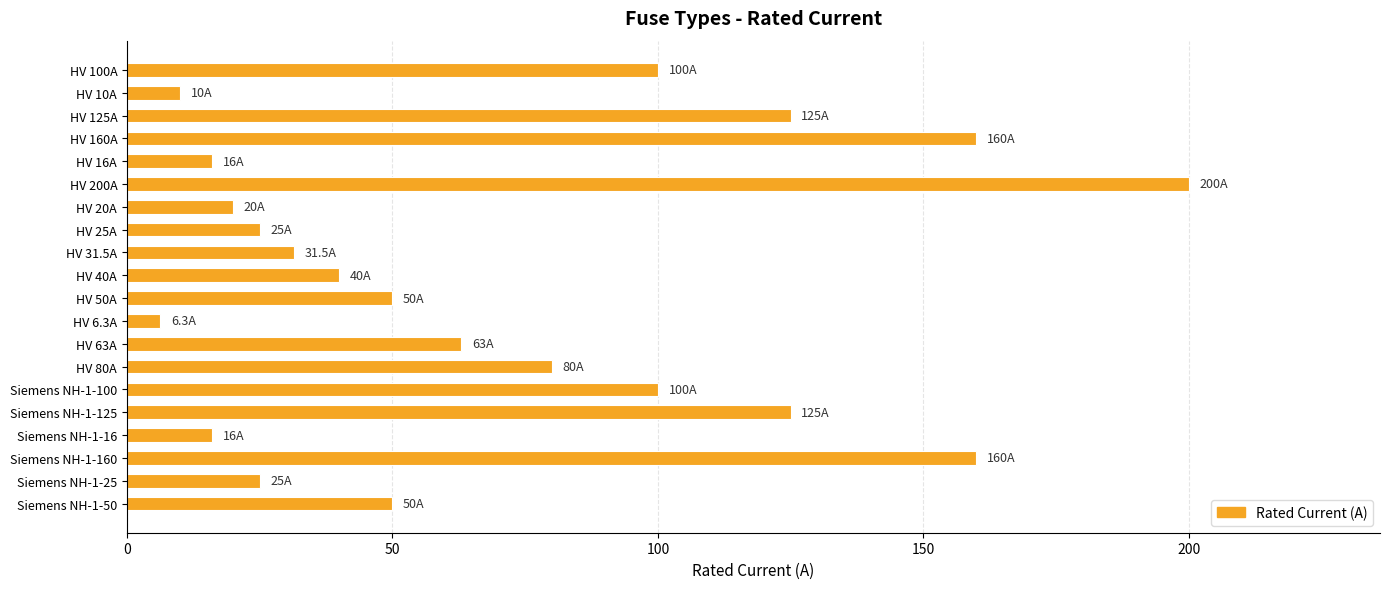

What is the label of the 13th bar from the top?

HV 63A